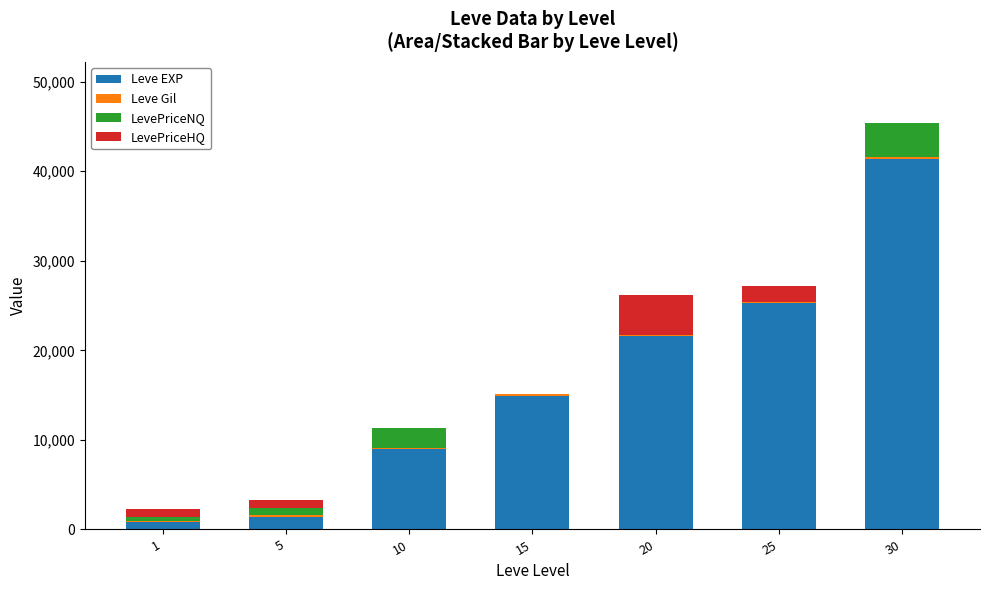

The value of Leve EXP at 10 is 8930. True or false?

True